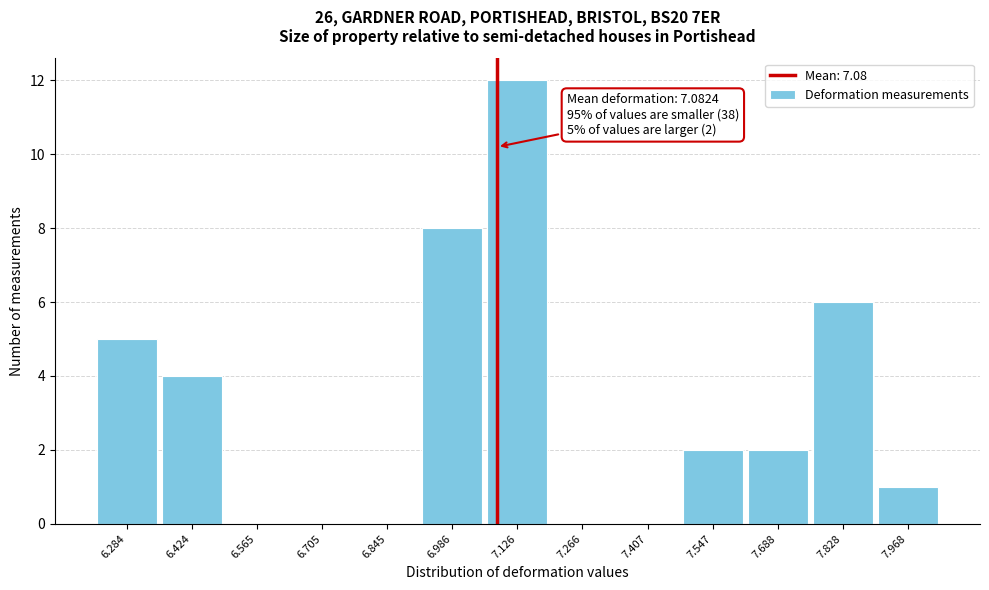

Over which range of the x-axis is the bar tallest?

7.06 to 7.20